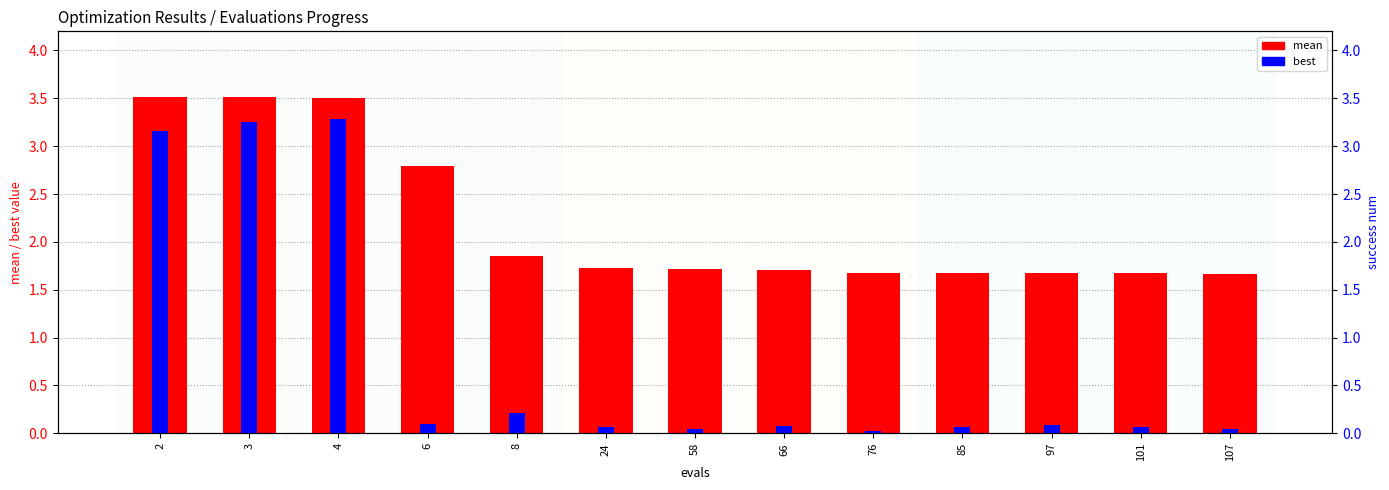

Rank the categories by best value from highest to lowest.

4, 3, 2, 8, 6, 97, 66, 85, 24, 101, 107, 58, 76